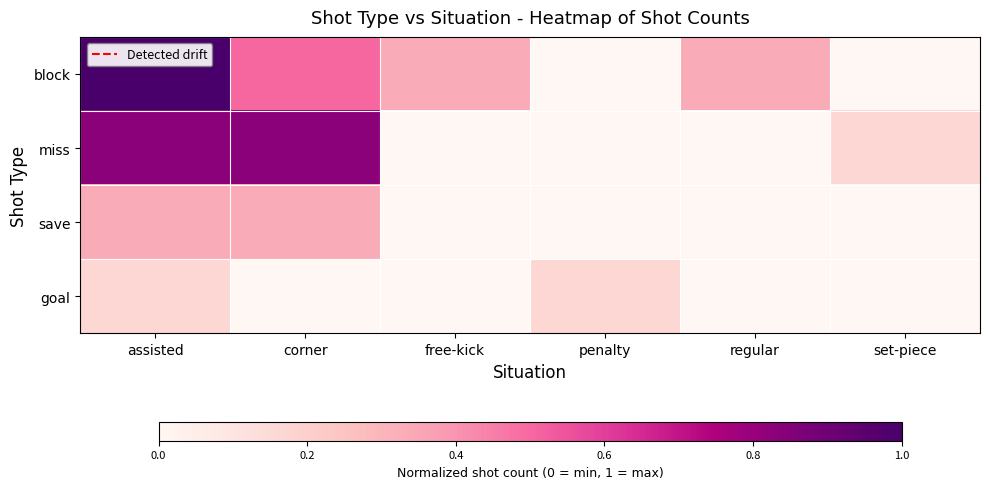

Between penalty and set-piece, which series saw the biggest shift?

miss